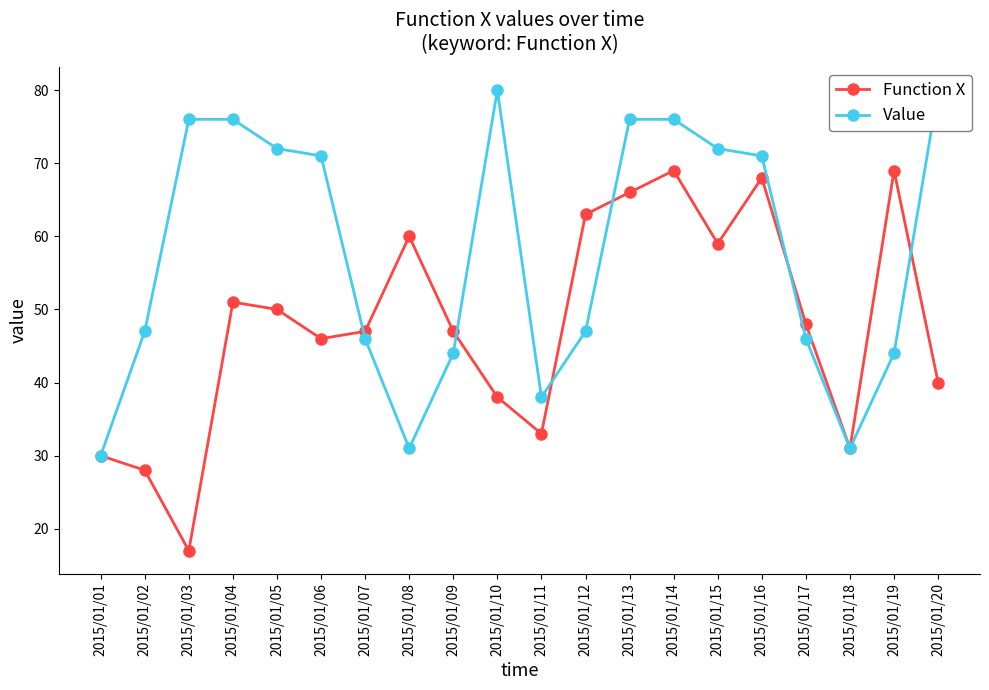

Where is the first local minimum for Value?

2015/01/08